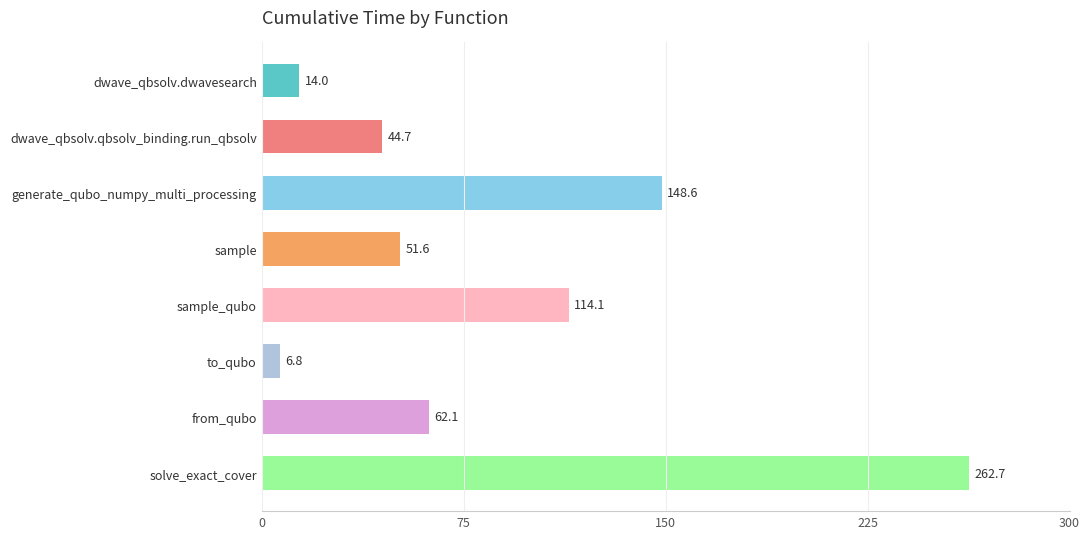

What is the difference between the second highest and minimum values?

141.8